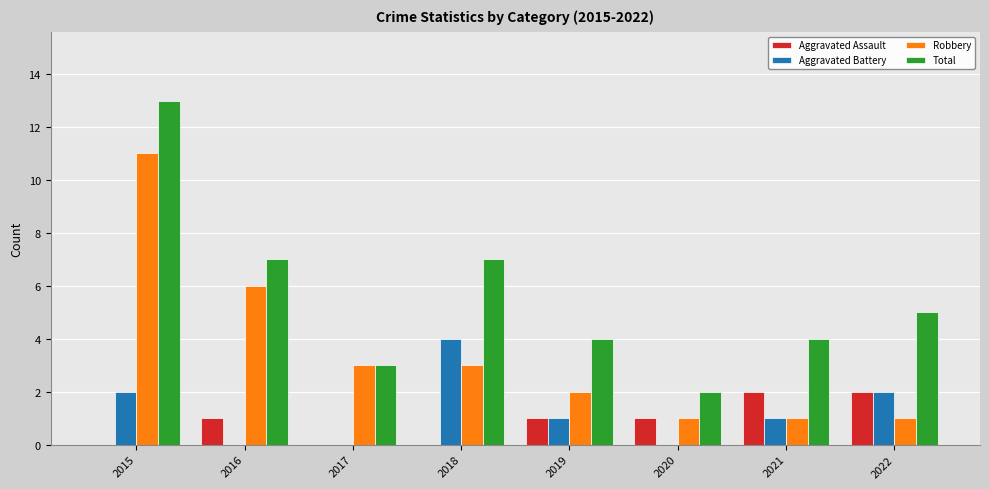

The Total series shows 21 at 2015. True or false?

False